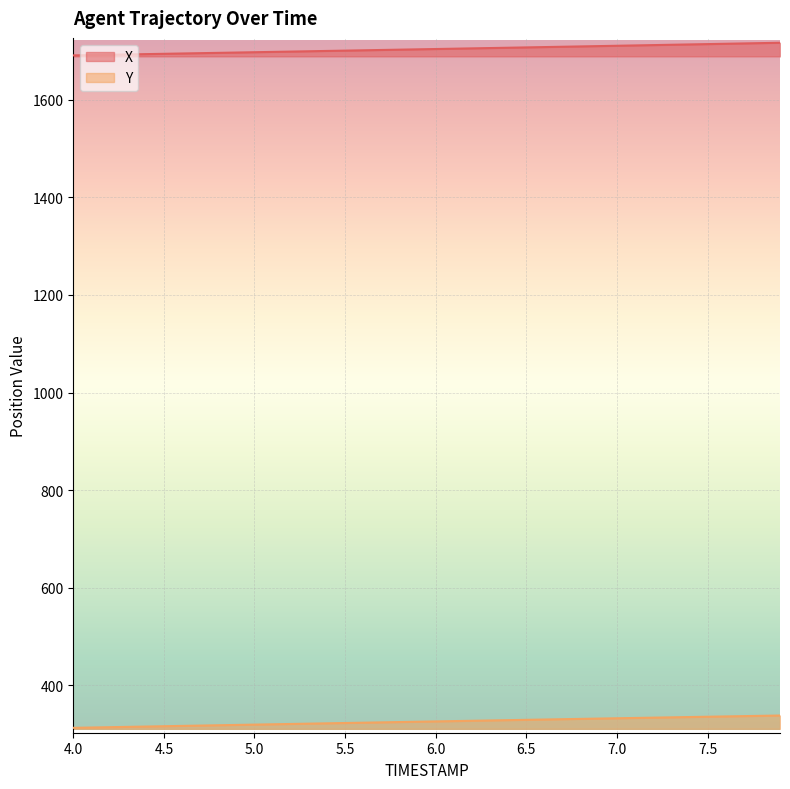

What is the average value of the X series?

1703.9